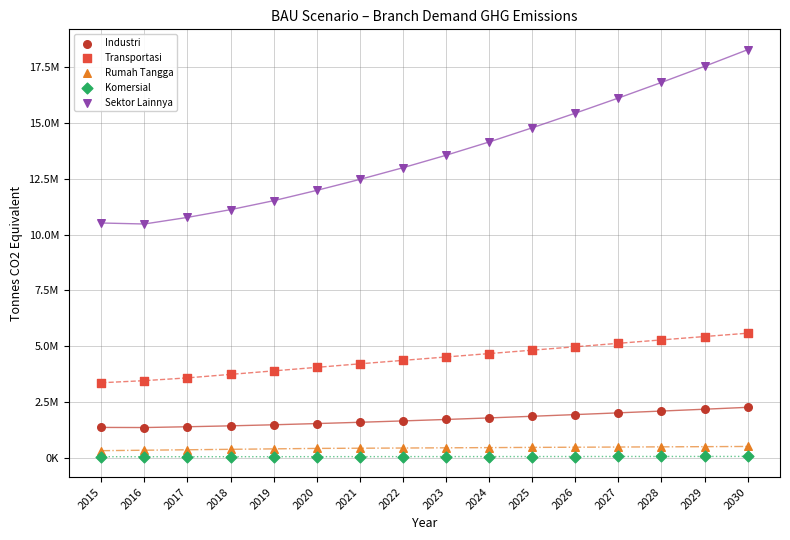

Which series has the widest spread of Y values?

Sektor Lainnya